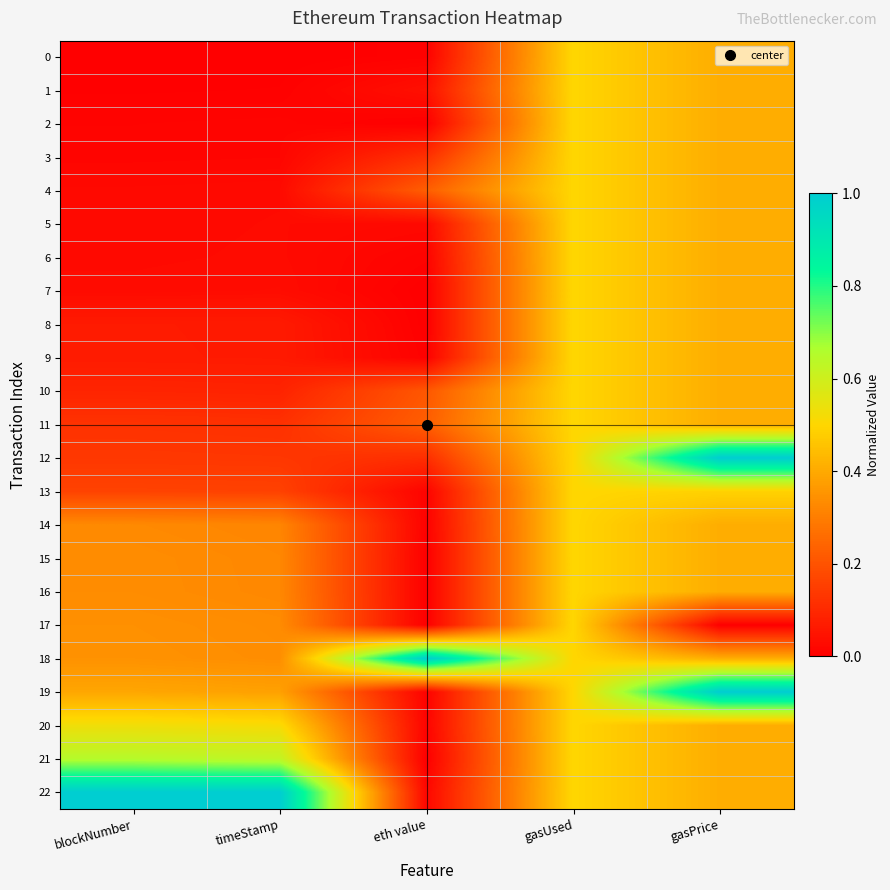

At which category does the chart reach its minimum across all series?

blockNumber